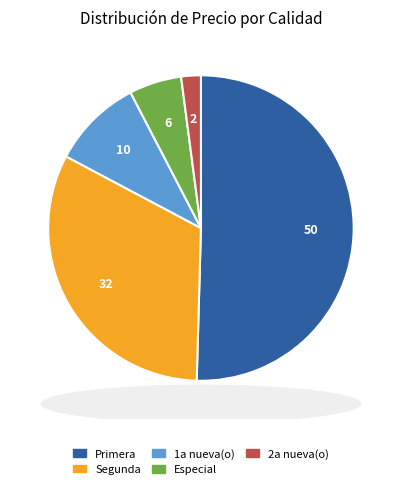

What is the ratio of the value at Primera to the value at 1a nueva(o)?

5.2